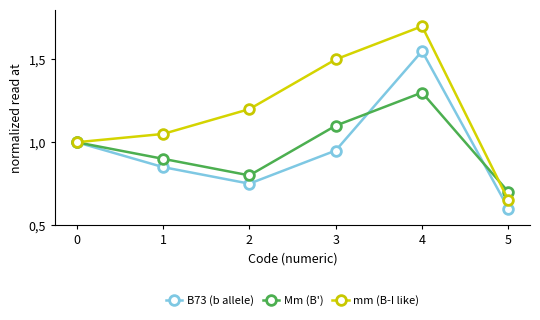

What are all the series names shown in the legend?

B73 (b allele), Mm (B'), mm (B-I like)